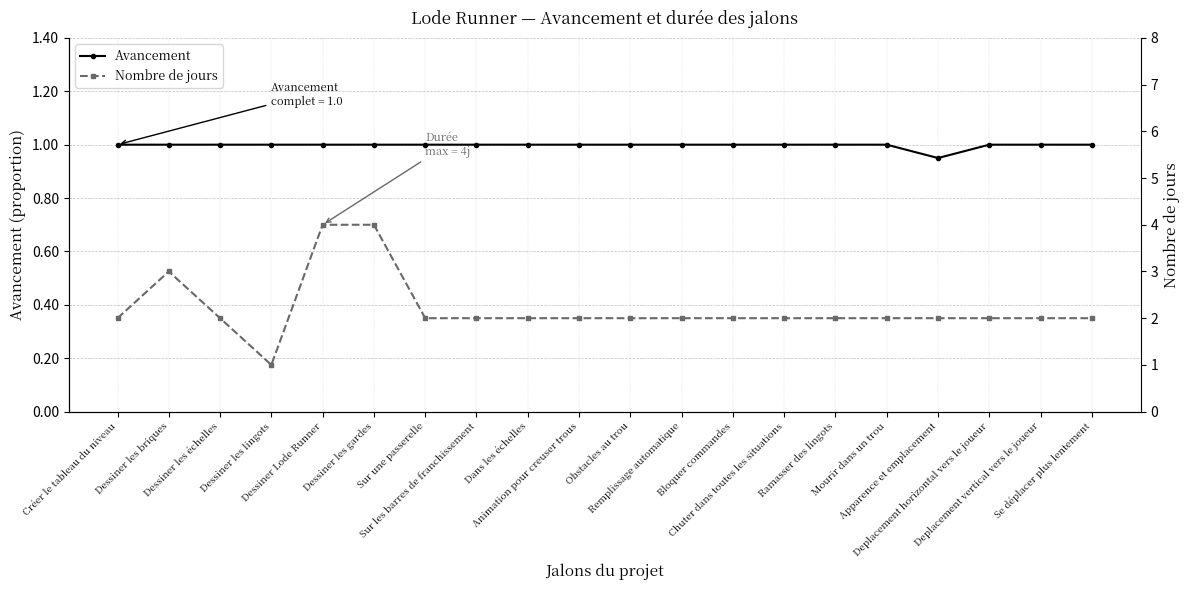

List the series in order of their peak value, highest first.

Nombre de jours, Avancement